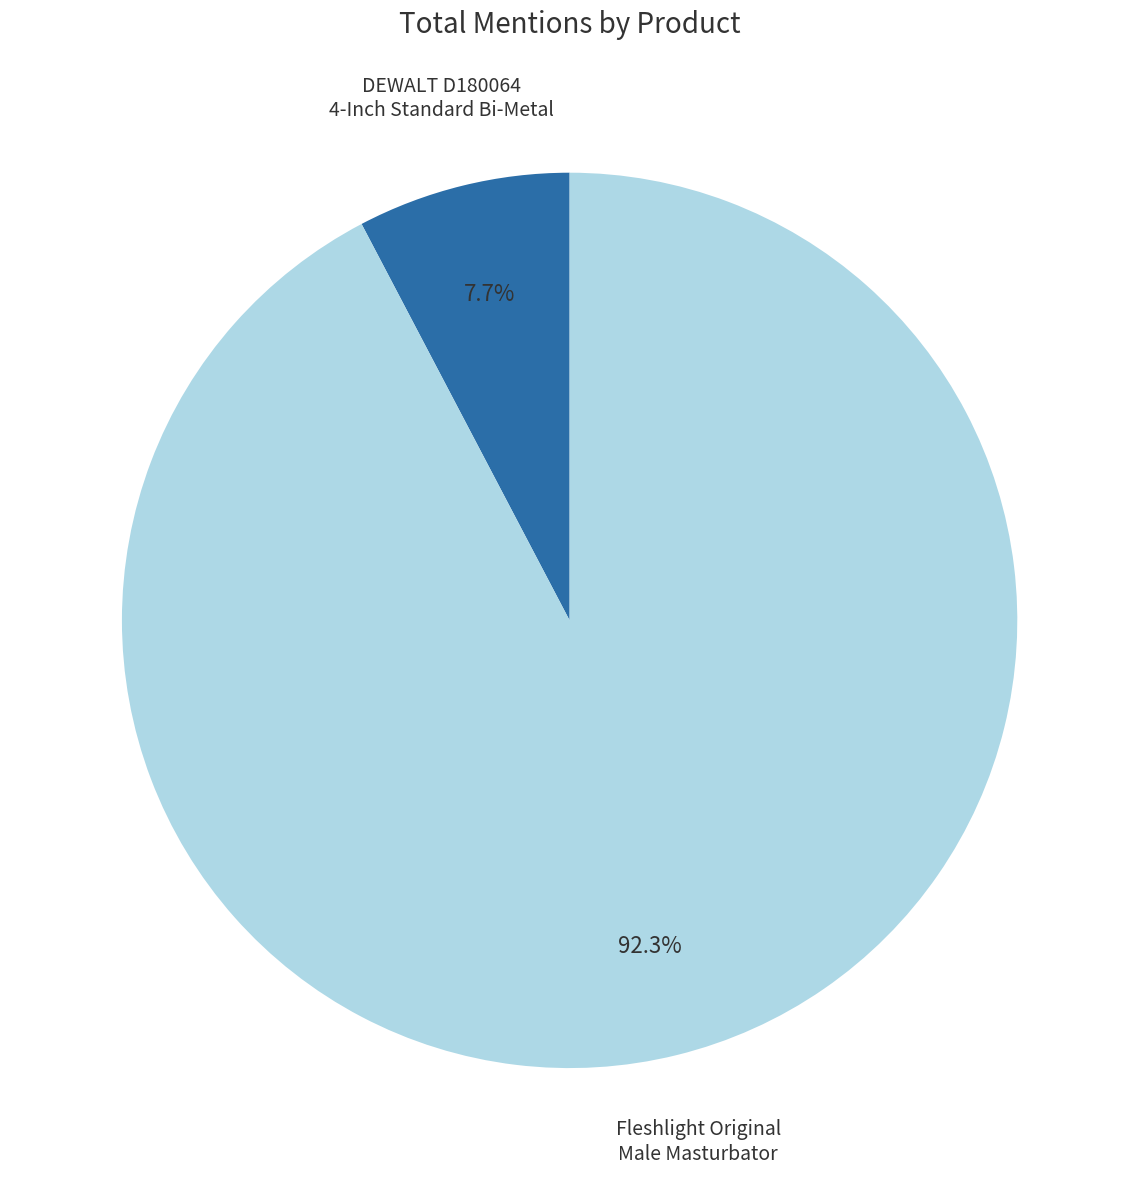

Rank the categories by value from highest to lowest.

Fleshlight Original Male Masturbator, DEWALT D180064 4-Inch Standard Bi-Metal